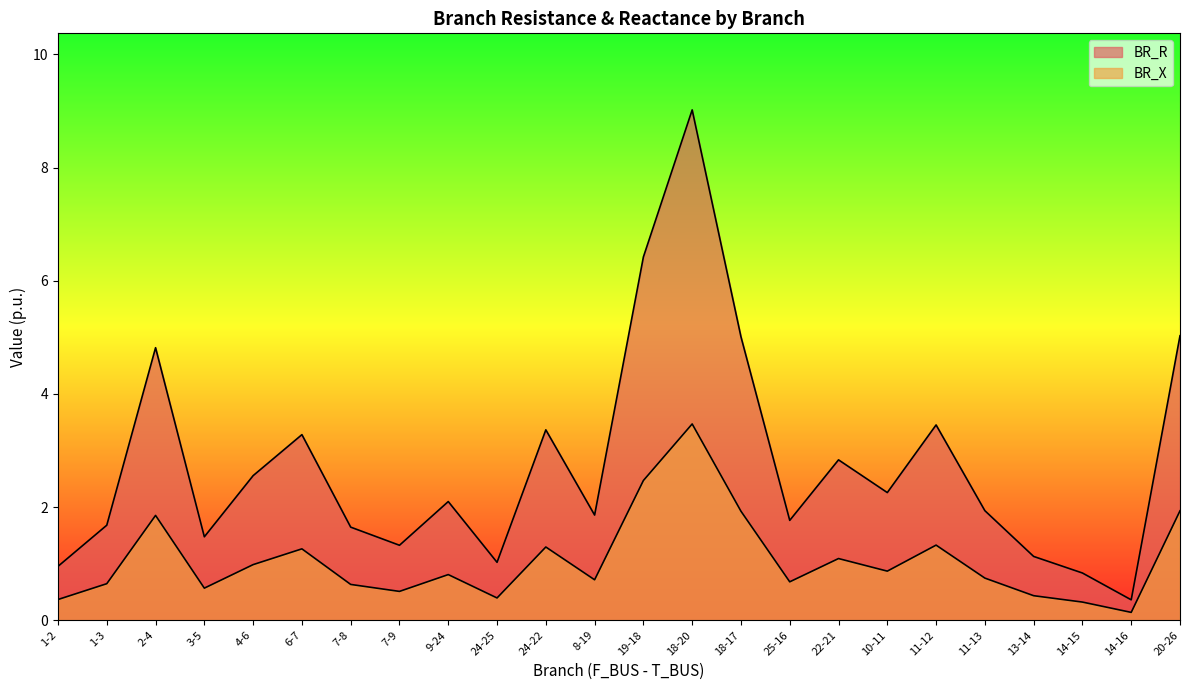

The value of BR_R at 7-9 is 1.3. True or false?

True